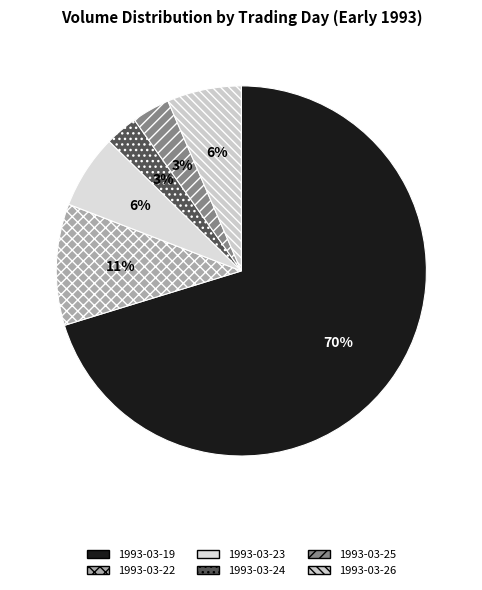

True or false: 1993-03-19 accounts for 70% of the total.

True